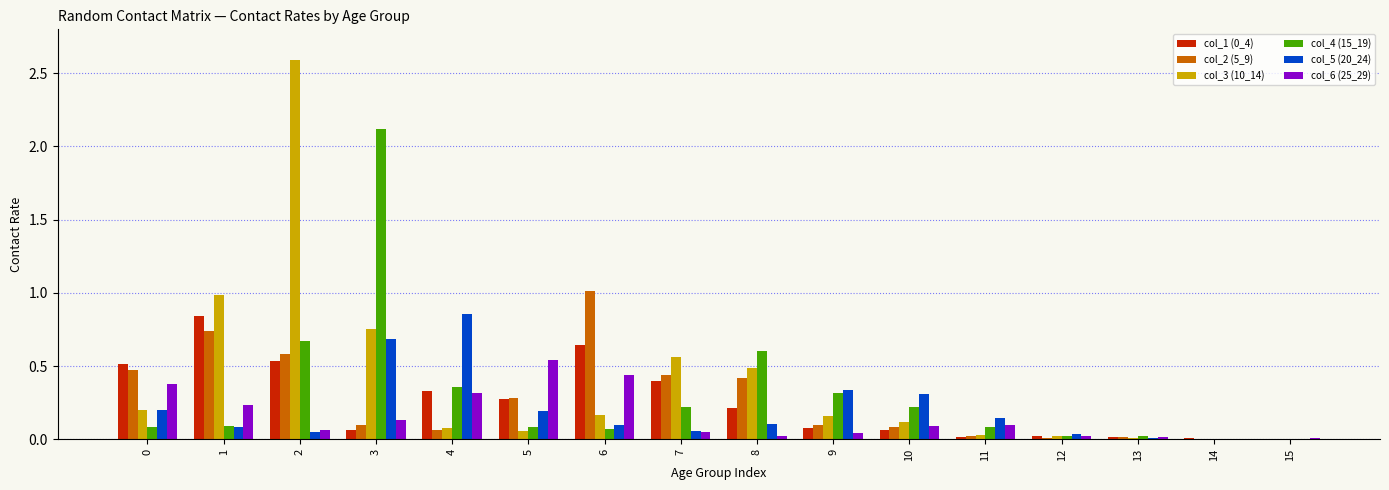

The value of col_2 (5_9) at 4 is 0.1. True or false?

True